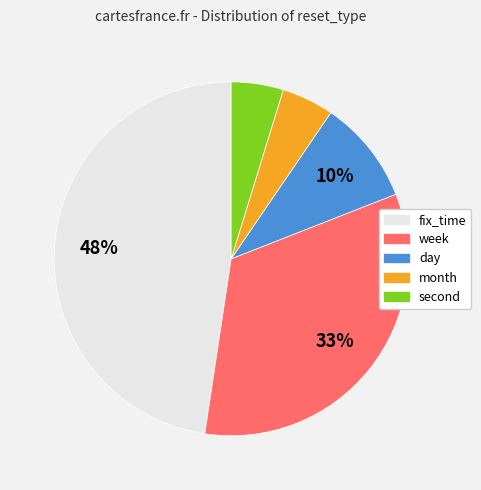

To the nearest percent, what is the average slice percentage?

20%